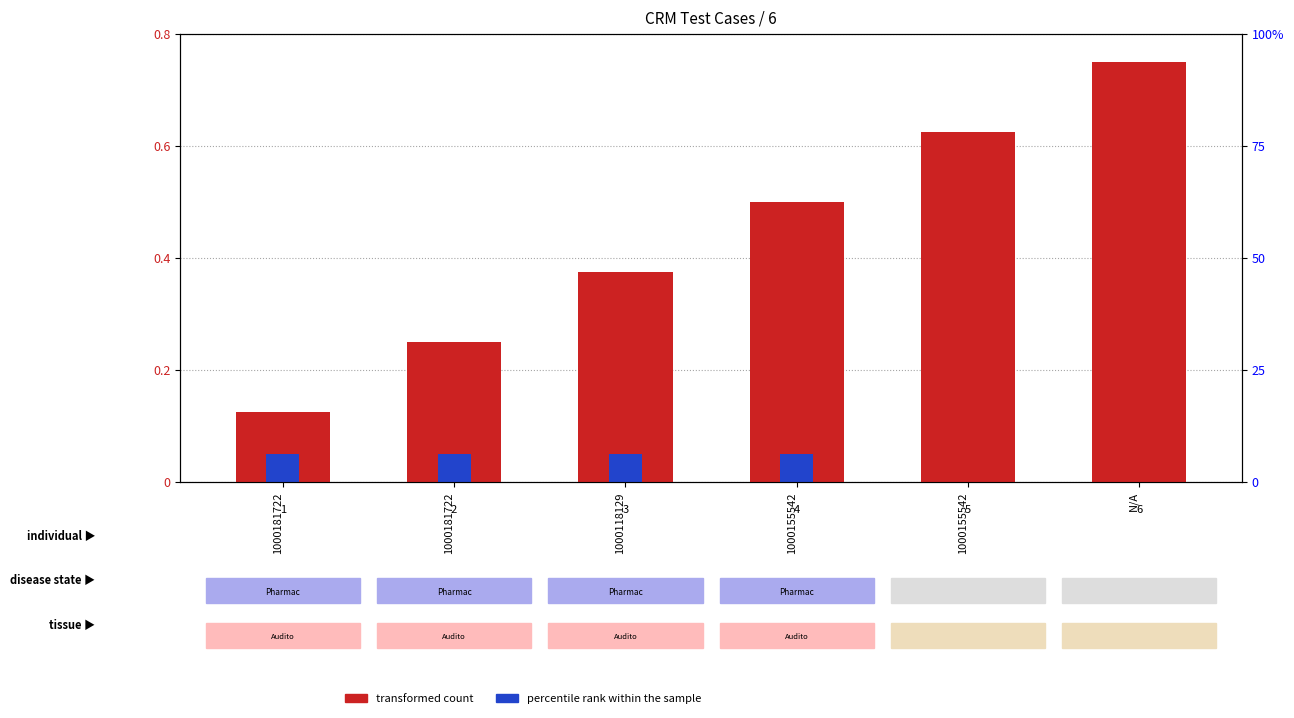

What is the sum of all transformed count values?

2.6